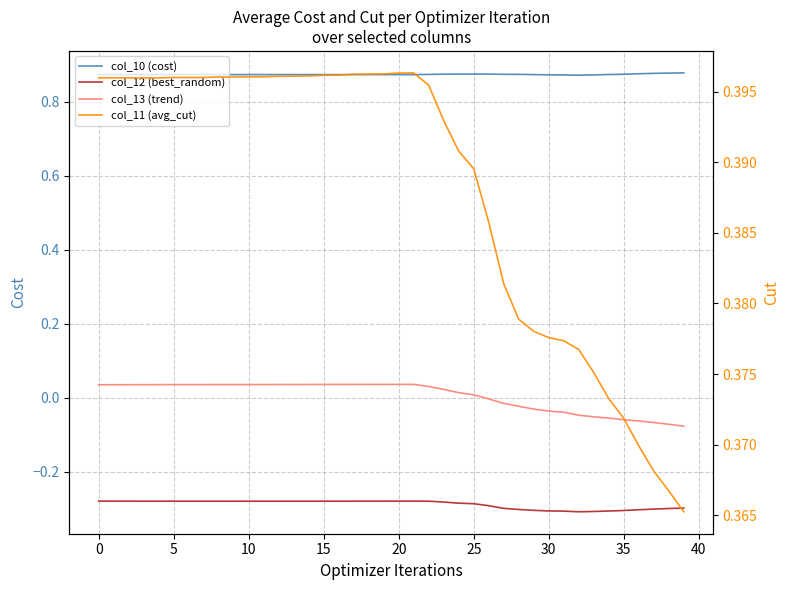

Where is the first local maximum for col_13 (trend)?

21